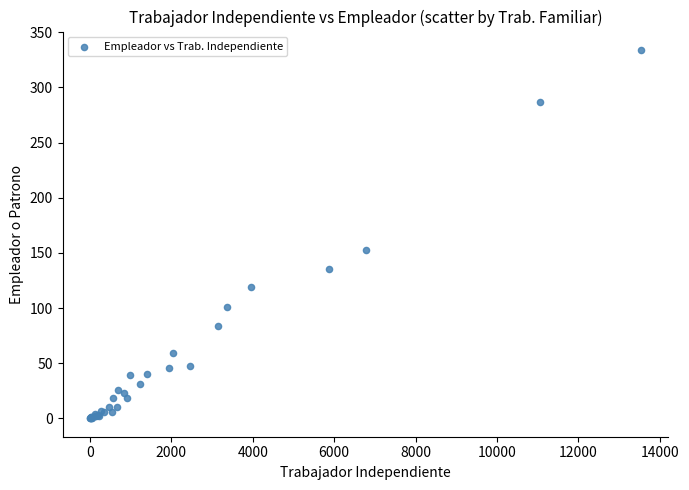

What Y value in the scatter plot is closest to 167?

153